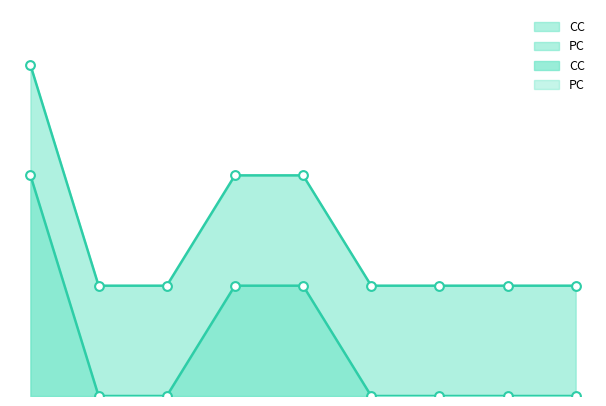

Which has a higher value, 3 or 5?

3